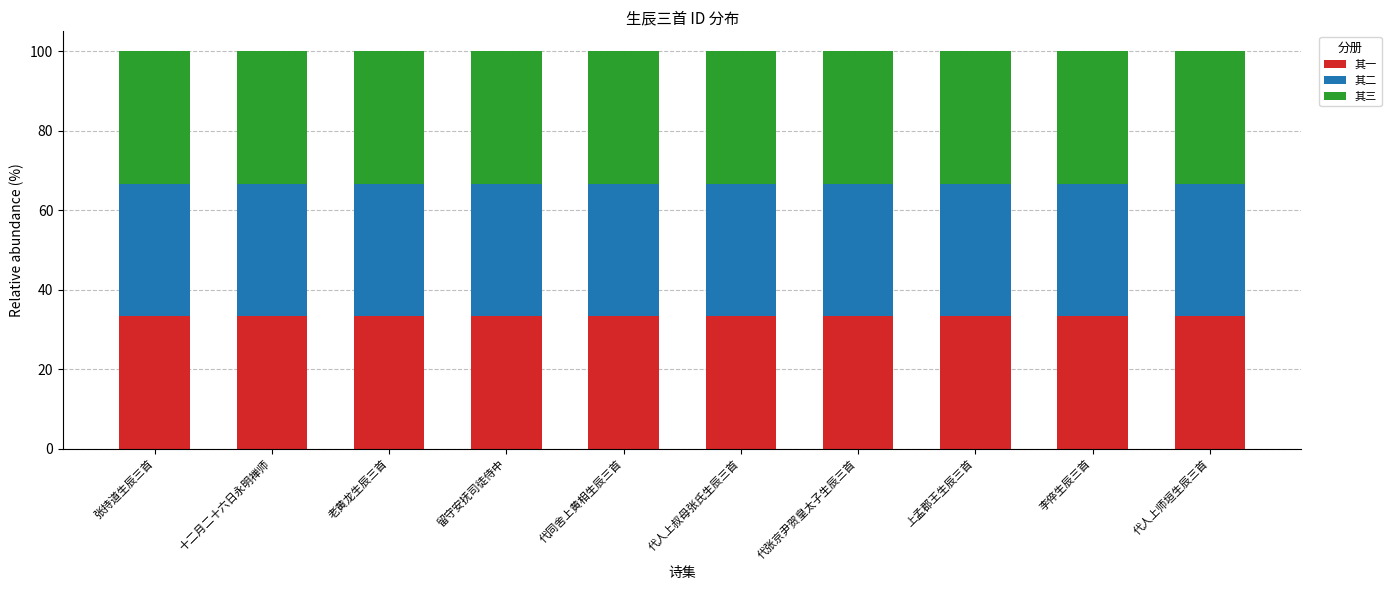

What is the average value of the 其一 series?

33.3